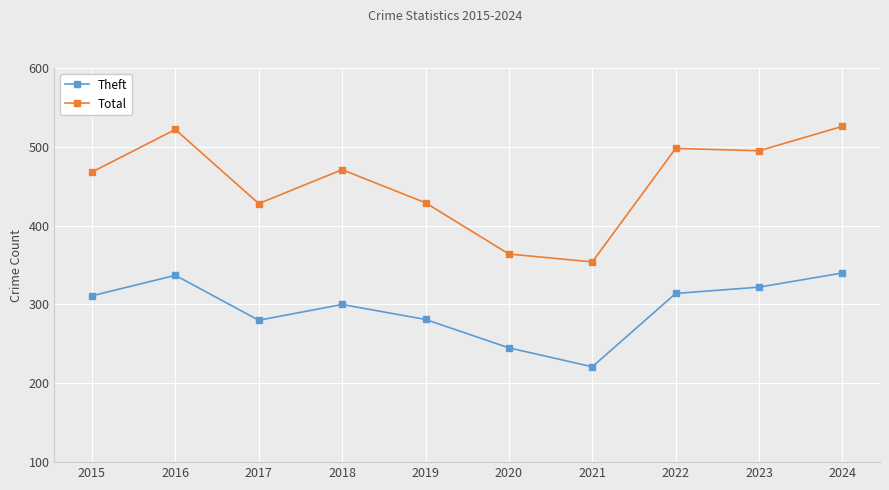

True or false: Total and Theft cross at least once.

False